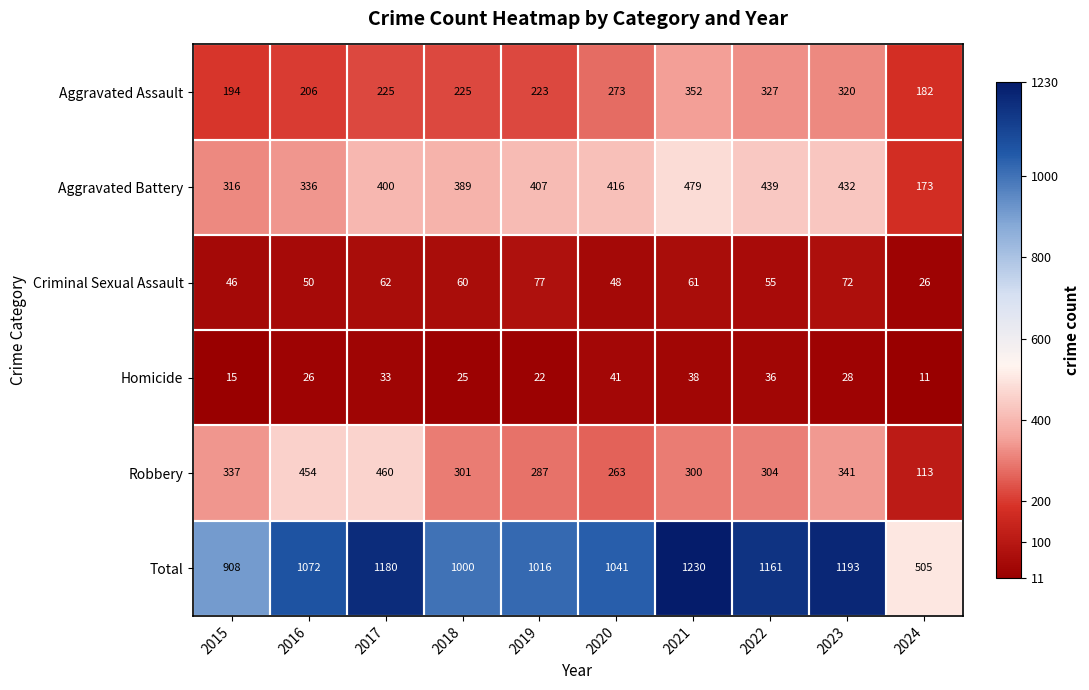

Is the value of Homicide at 2015 greater than the value of Total at 2017?

No